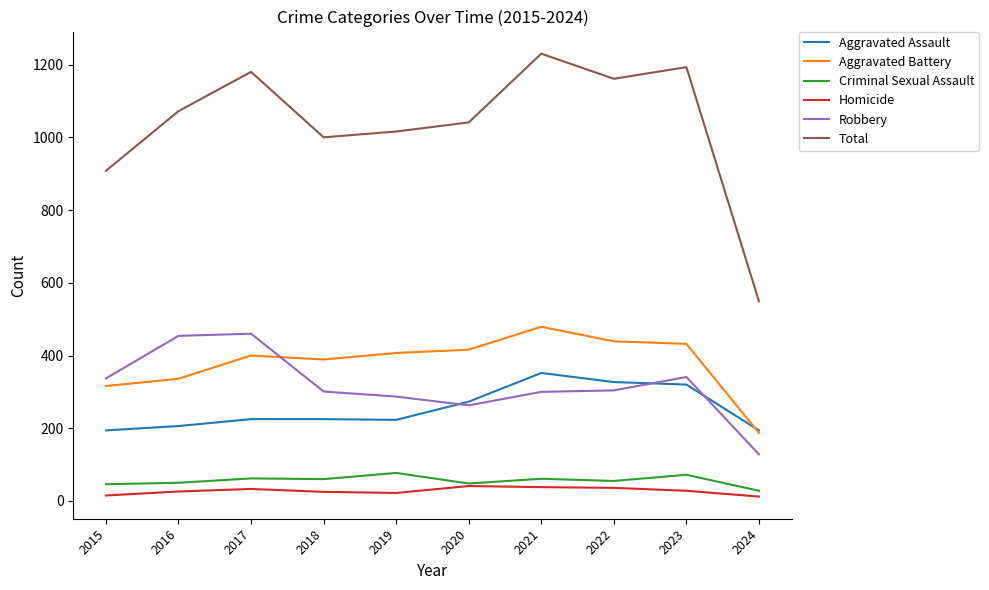

Does the chart display data point markers on the line(s)?

No